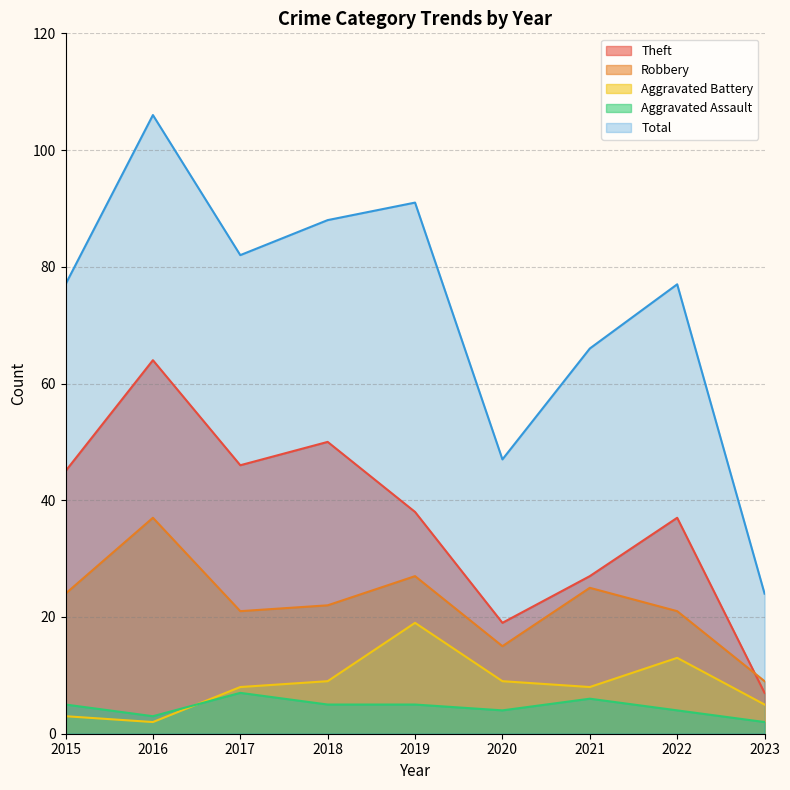

List the series in order of their peak value, lowest first.

Aggravated Assault, Aggravated Battery, Robbery, Theft, Total